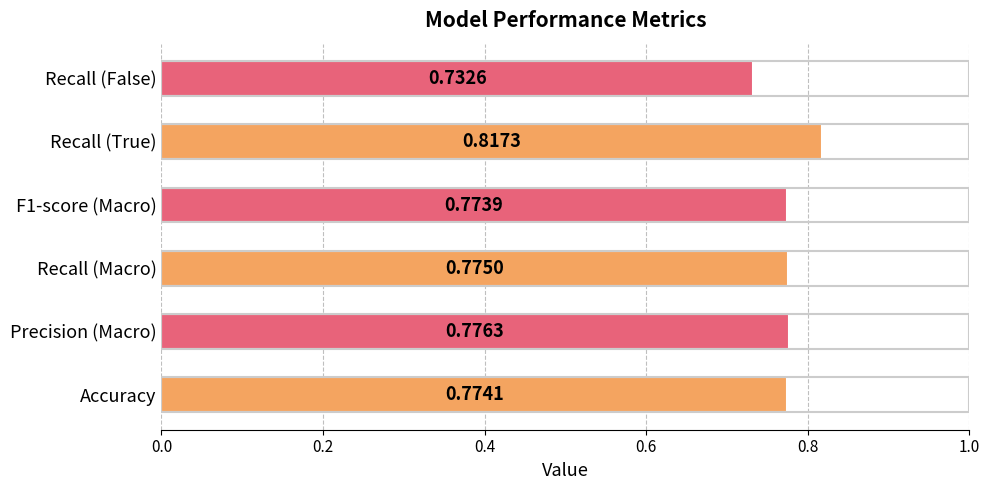

At which label is the value closest to 0?

Recall (False)